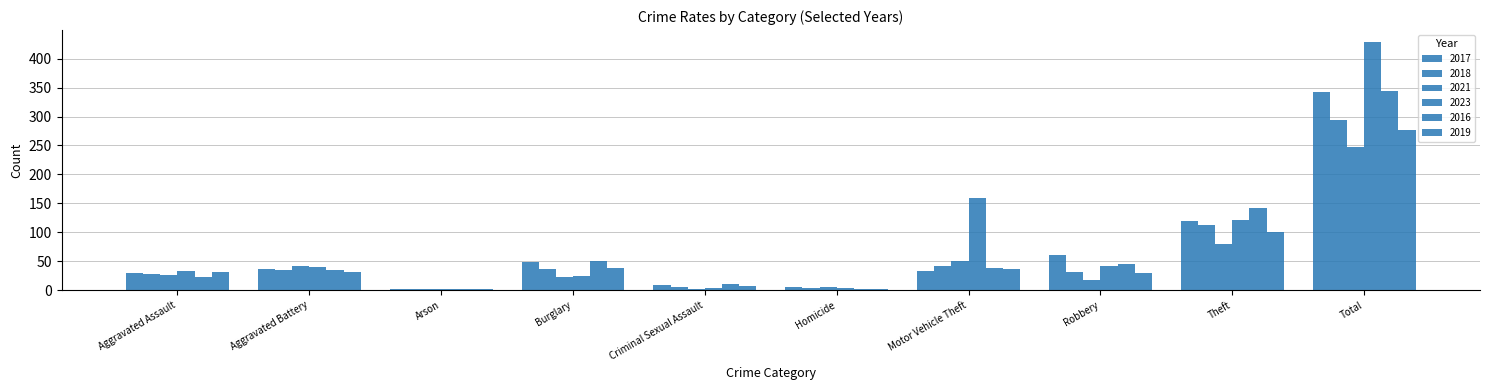

Rank the series at Theft from highest to lowest value.

2016, 2023, 2017, 2018, 2019, 2021